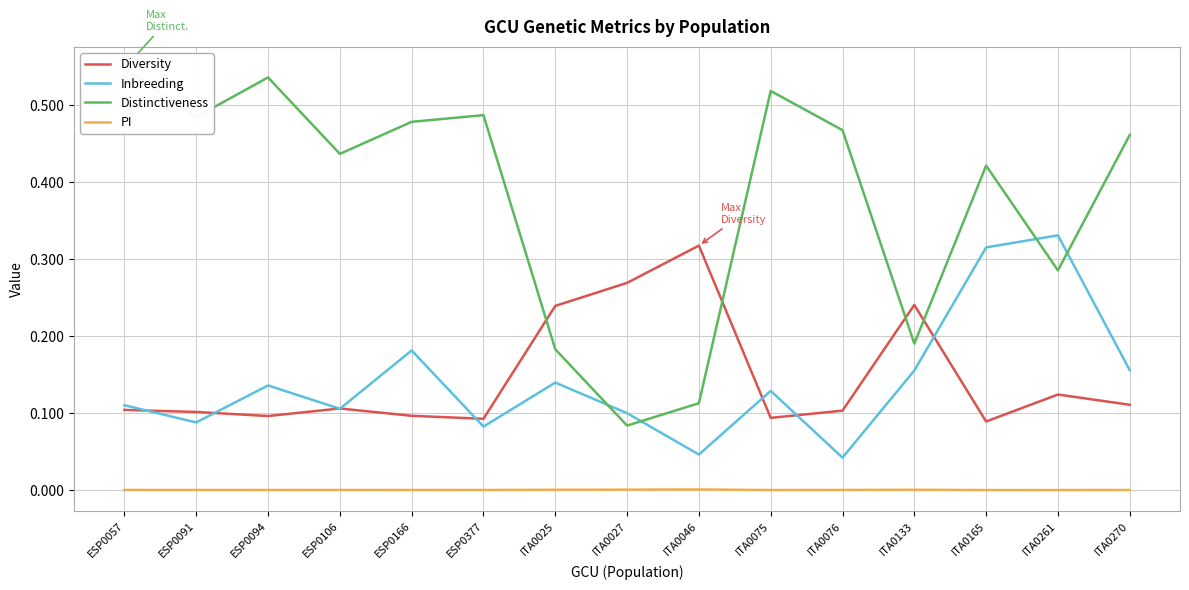

True or false: Inbreeding has a value of 0.0 at ITA0270.

False